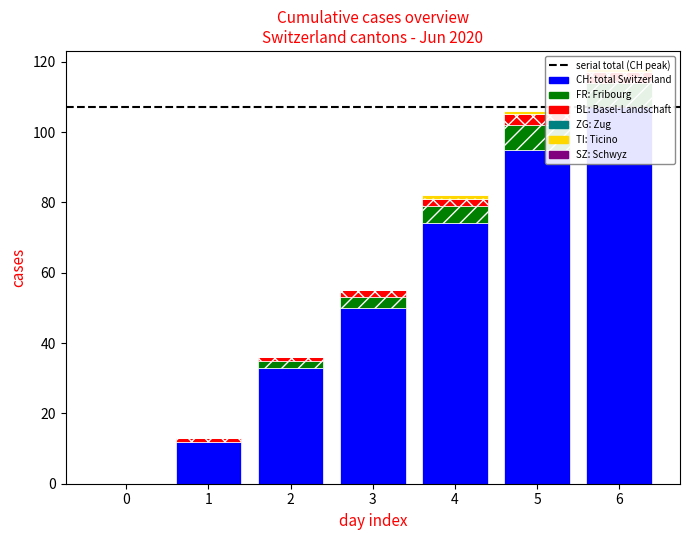

Which series has the widest spread of values?

CH